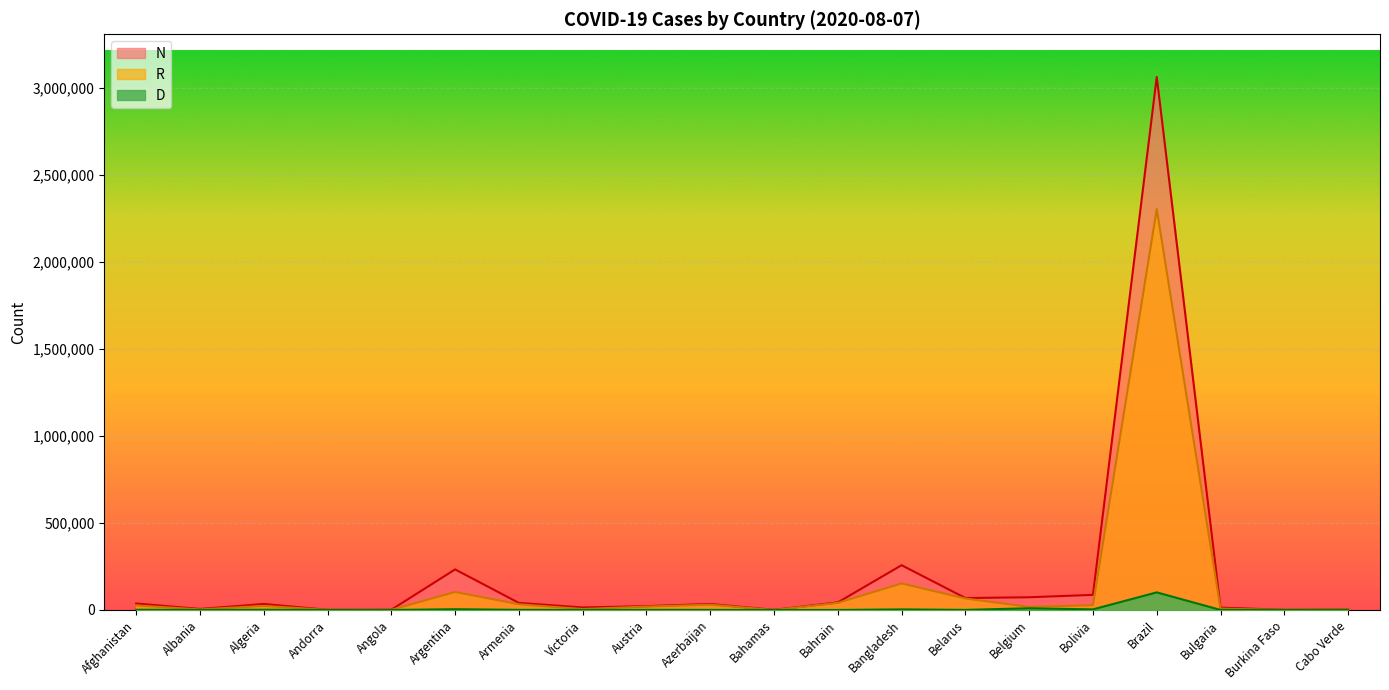

Is the value of R at Austria greater than the value of N at Argentina?

No